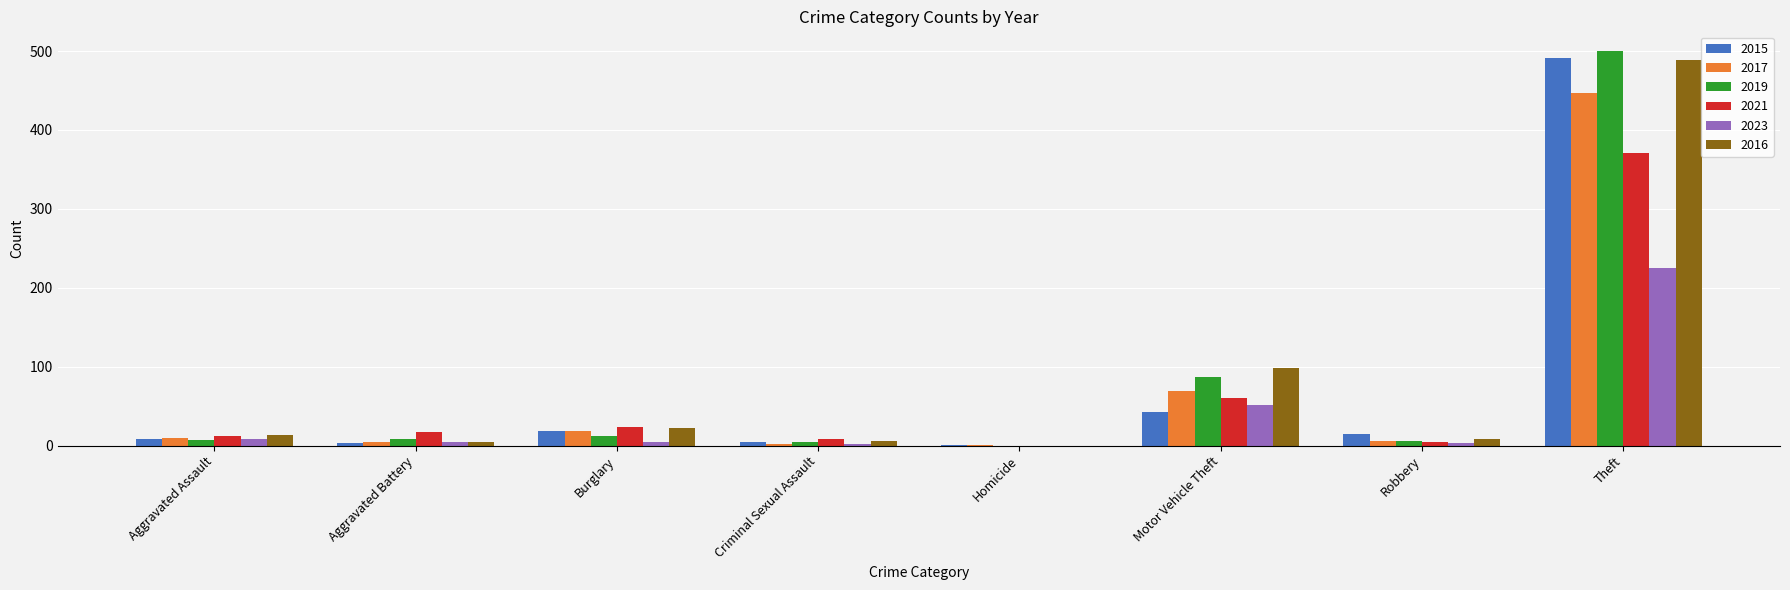

At which category is the sum across all series the highest?

Theft